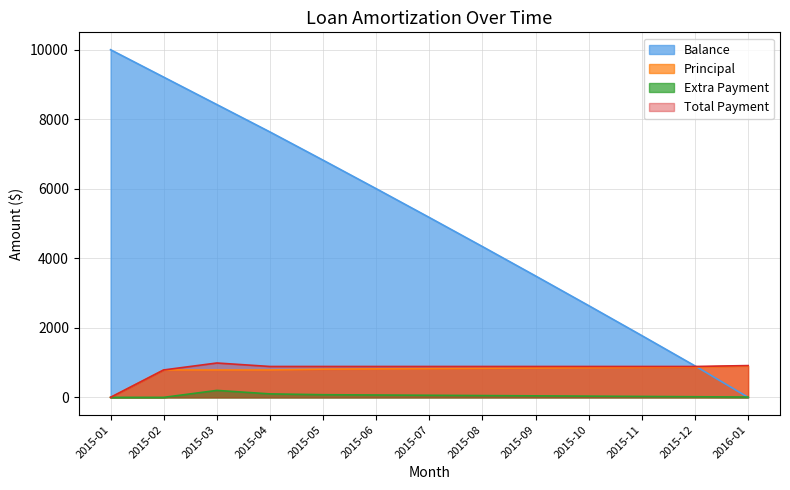

How many lines are shown in the chart?

4